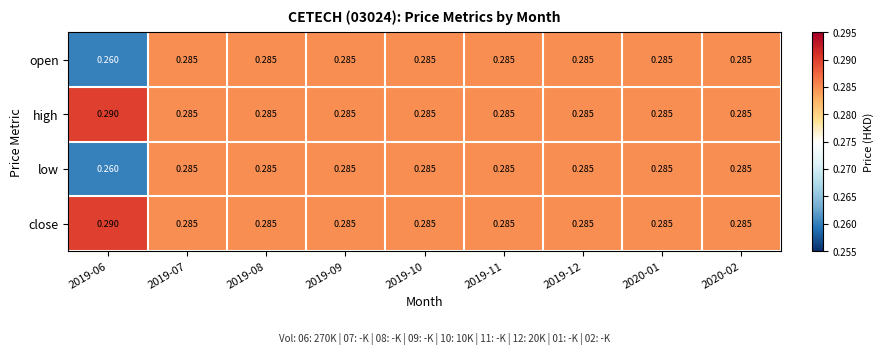

Count the number of data series in this chart.

4